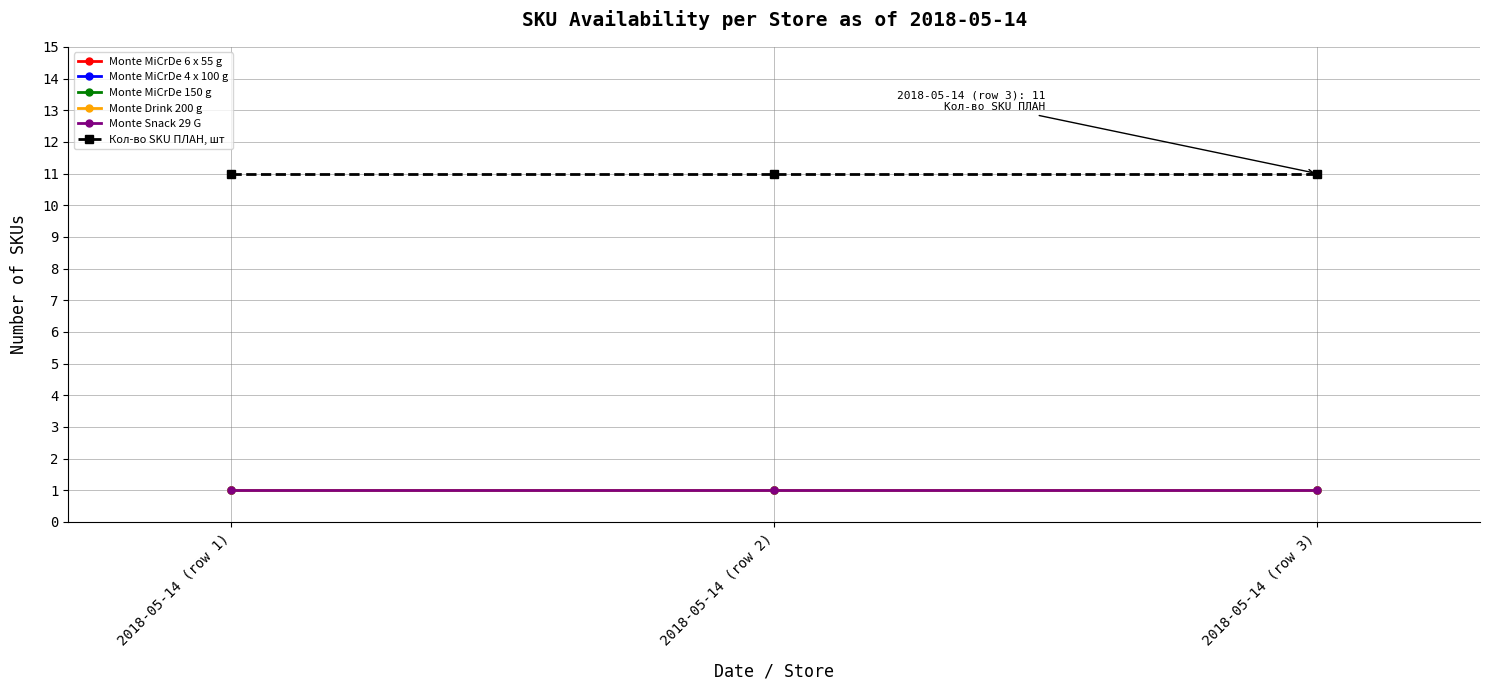

Which series has the largest total across all categories?

Кол-во SKU ПЛАН, шт